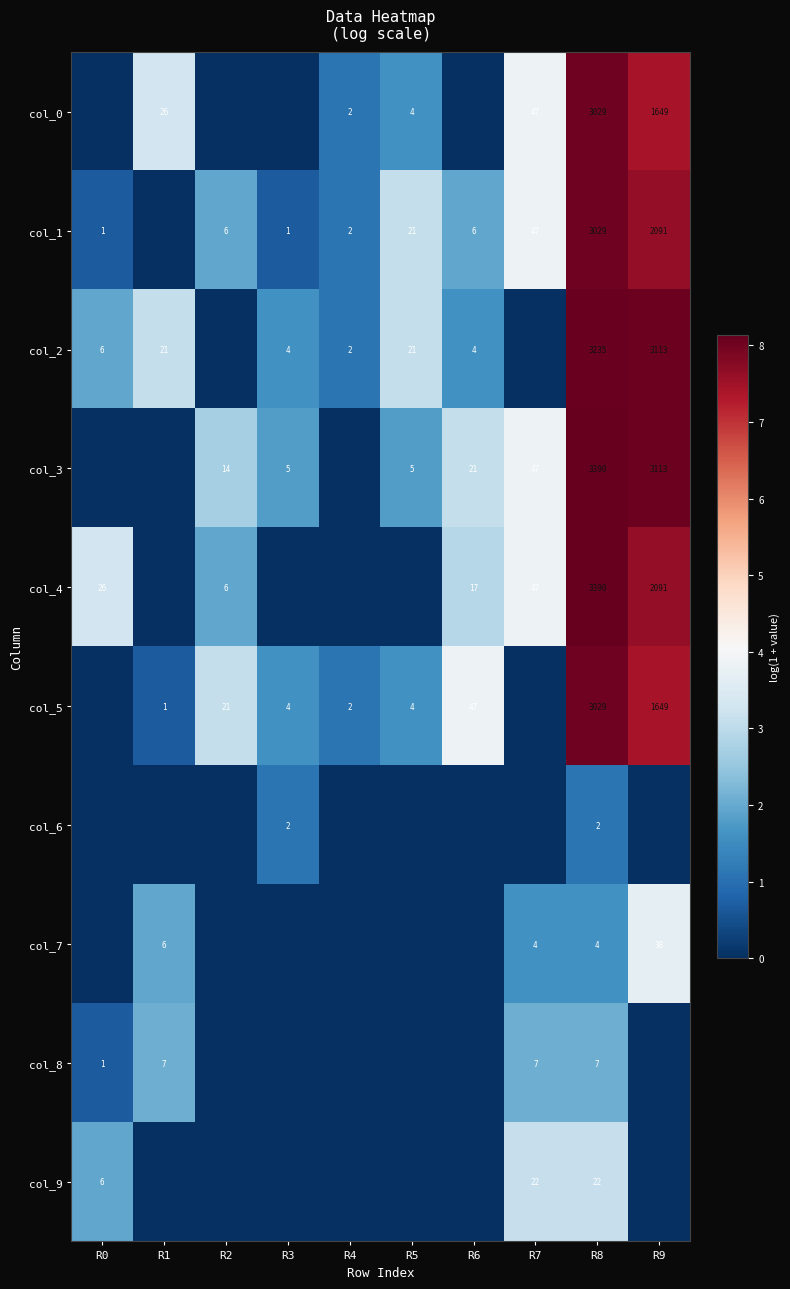

True or false: col_8 has a value of 1 at R0.

True